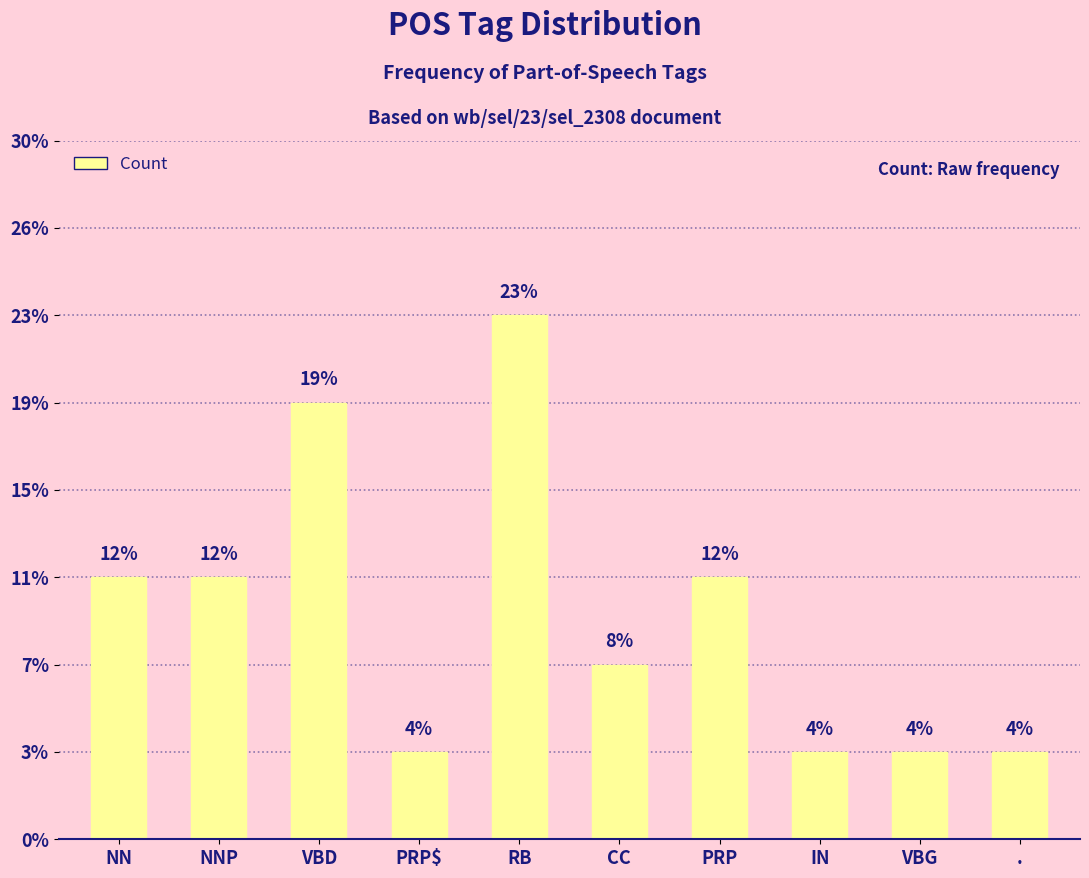

Does the chart contain any negative values?

No